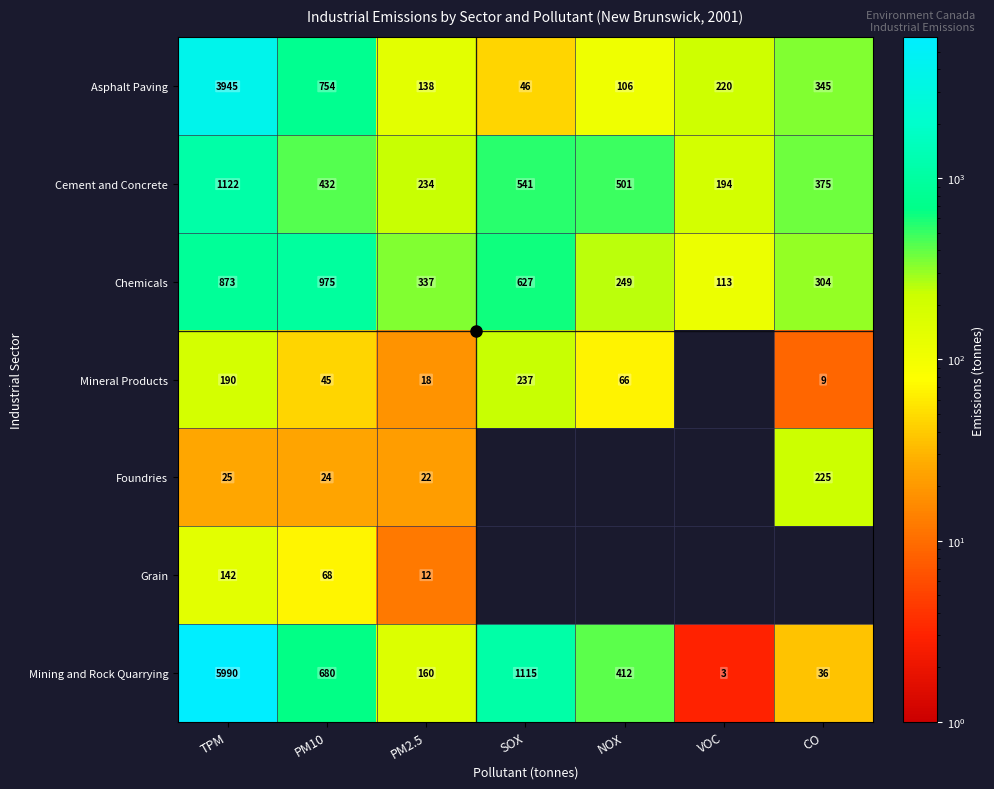

List the labels in order of Cement and Concrete value, smallest first.

VOC, PM2.5, CO, PM10, NOX, SOX, TPM